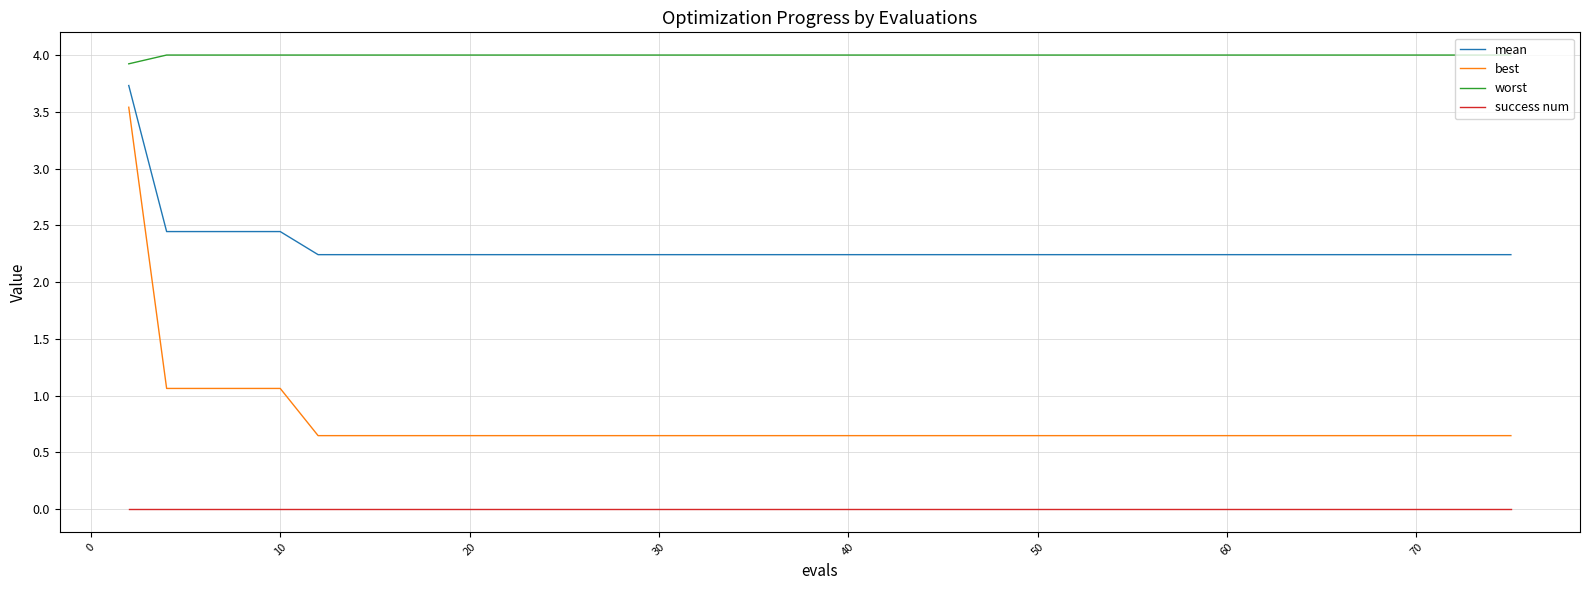

Which series has the widest spread of values?

best